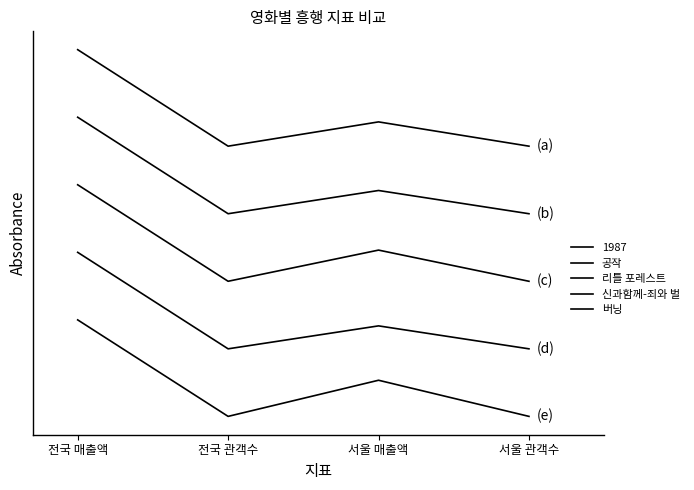

What is the difference between the maximum and minimum values in the 신과함께-죄와 벌 series?

1.0